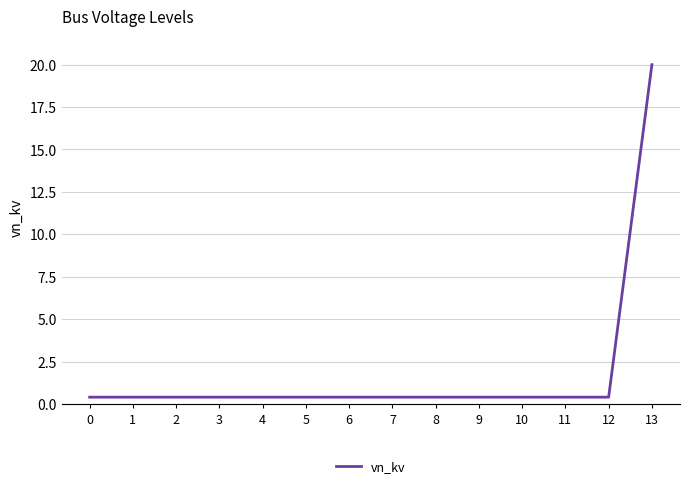

The chart shows a value of 0.4 at 6. True or false?

True